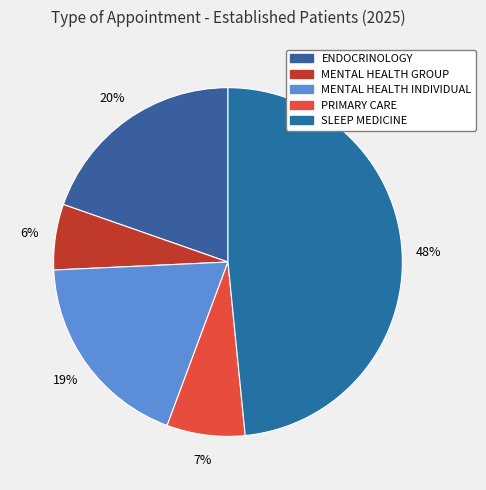

To the nearest percent, what is the average slice percentage?

20%